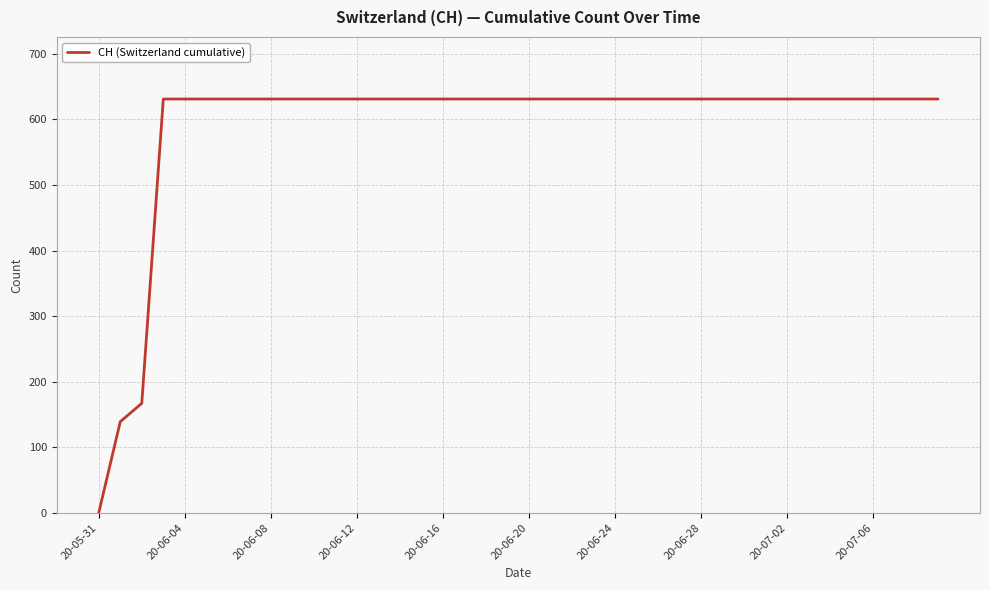

What is the greatest value displayed?

631